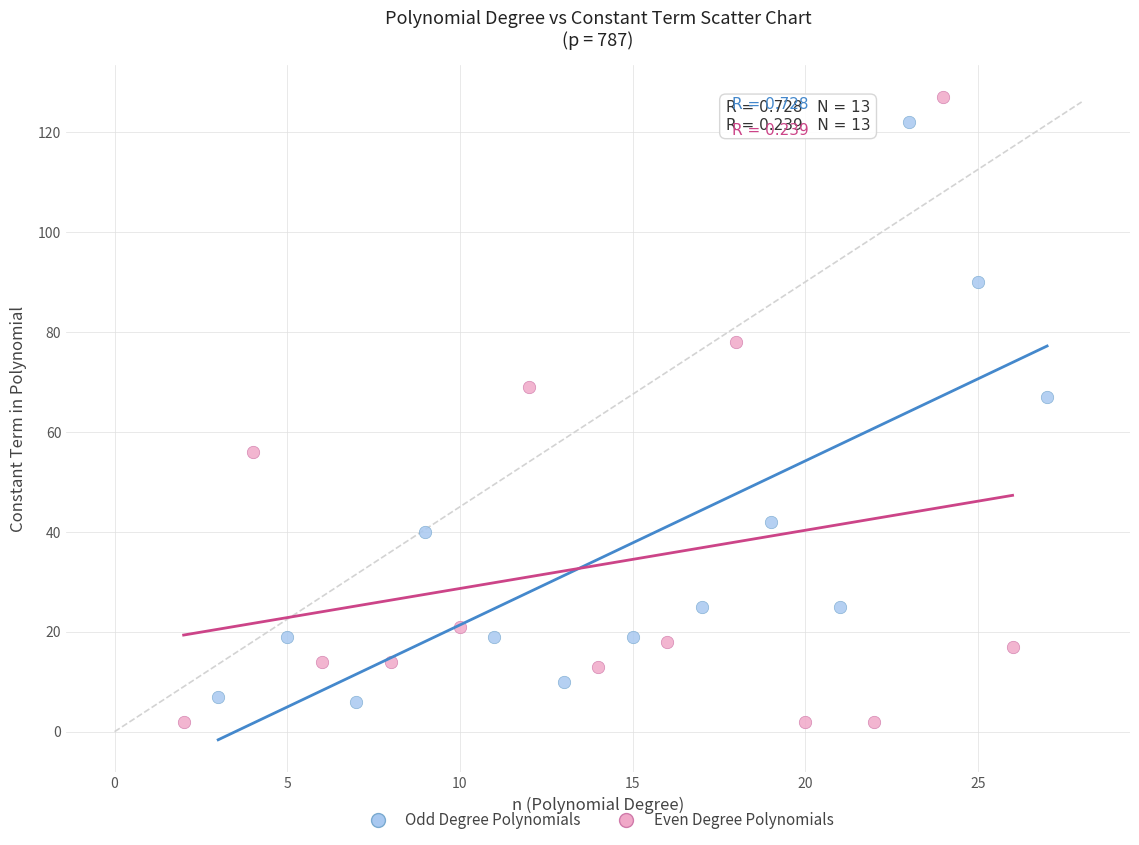

Which series reaches the minimum Y coordinate?

Even Degree Polynomials